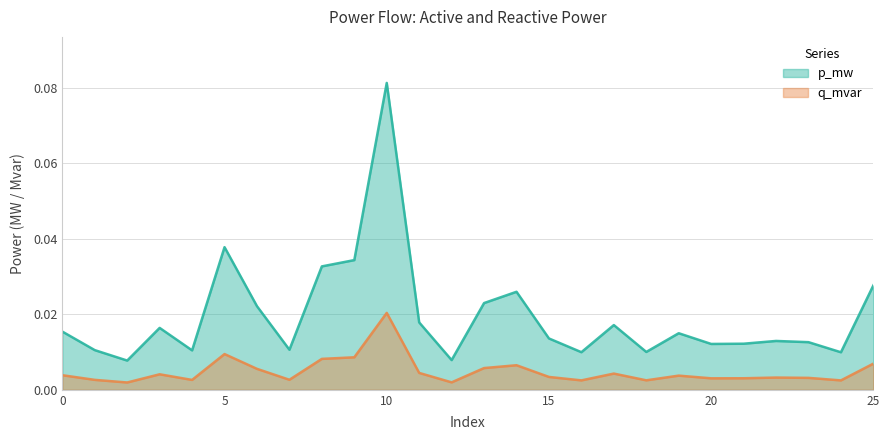

True or false: p_mw and q_mvar intersect in this chart.

False